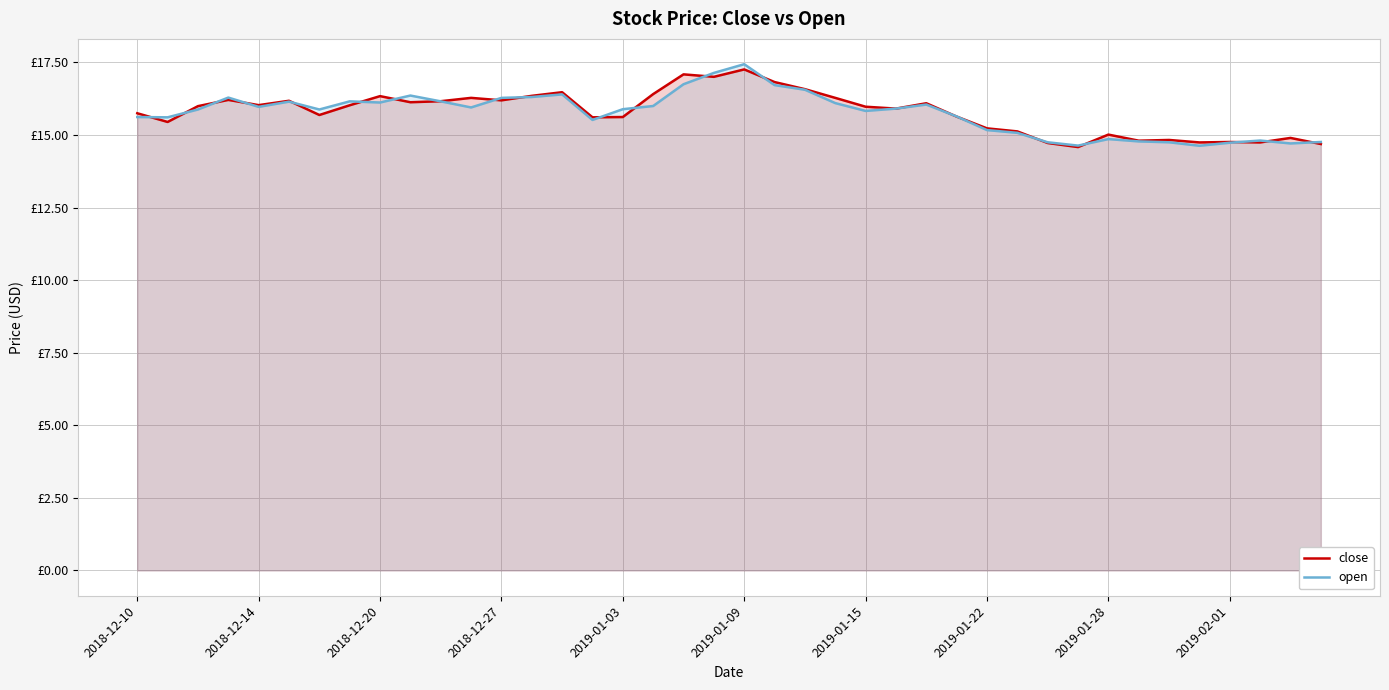

How many lines are shown in the chart?

2